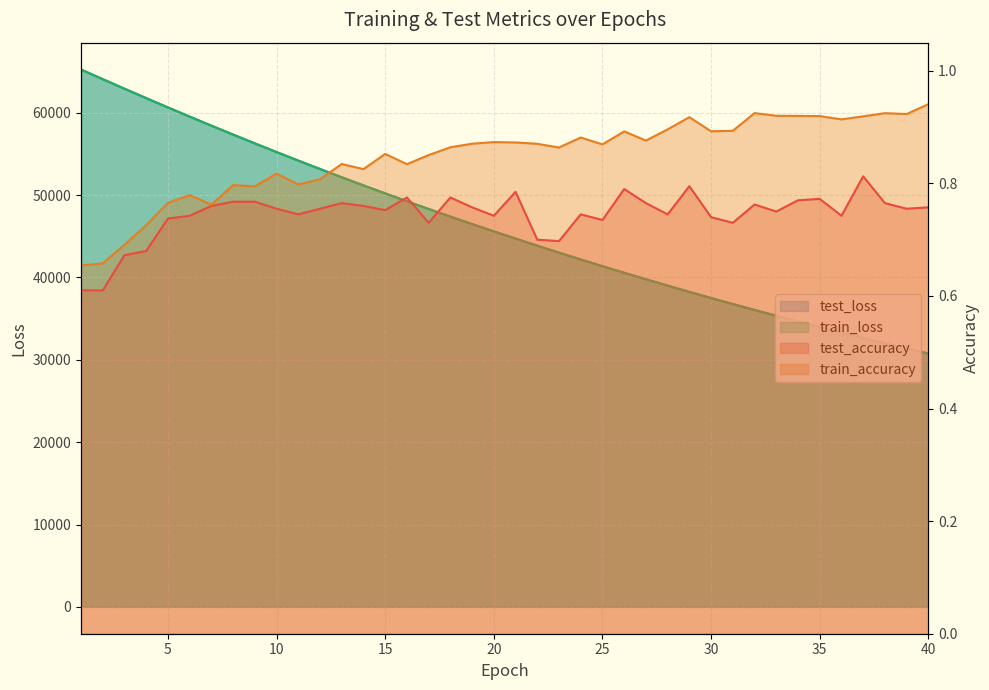

What is the approximate value of test_accuracy at 32?

0.8